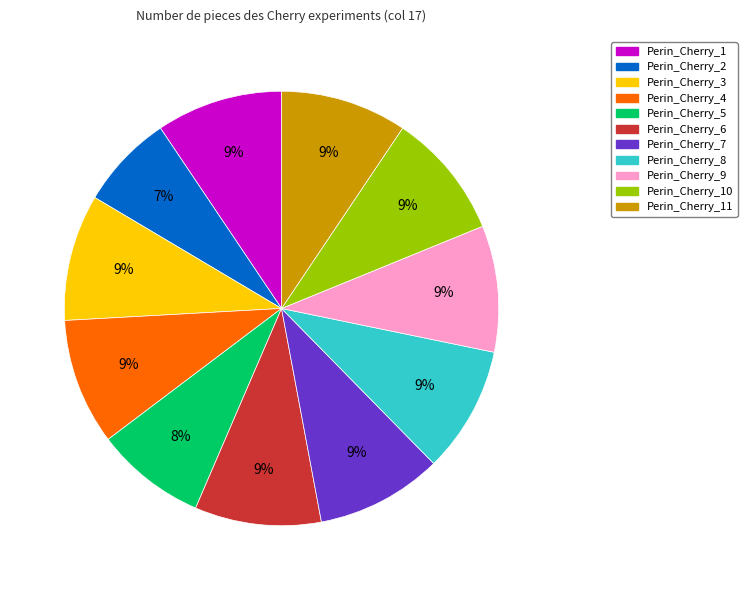

To the nearest percent, what is the difference between the largest and smallest slice percentages?

2%